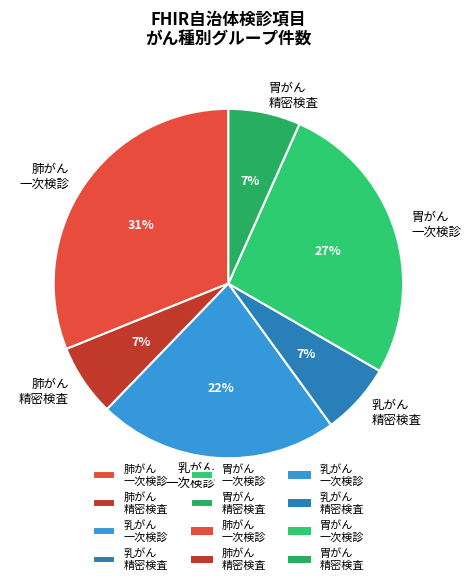

Does any single category account for the majority?

No